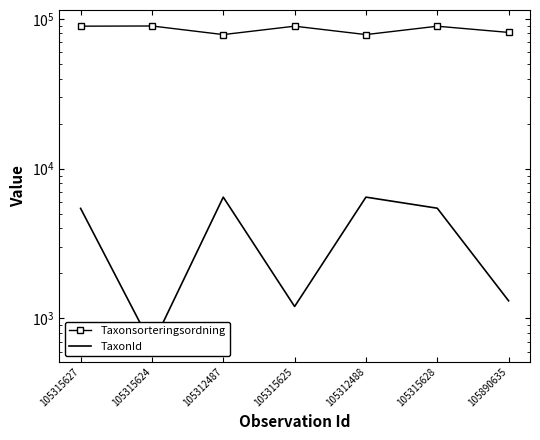

What is the difference between the Taxonsorteringsordning values at 105312488 and 105315625?

10823